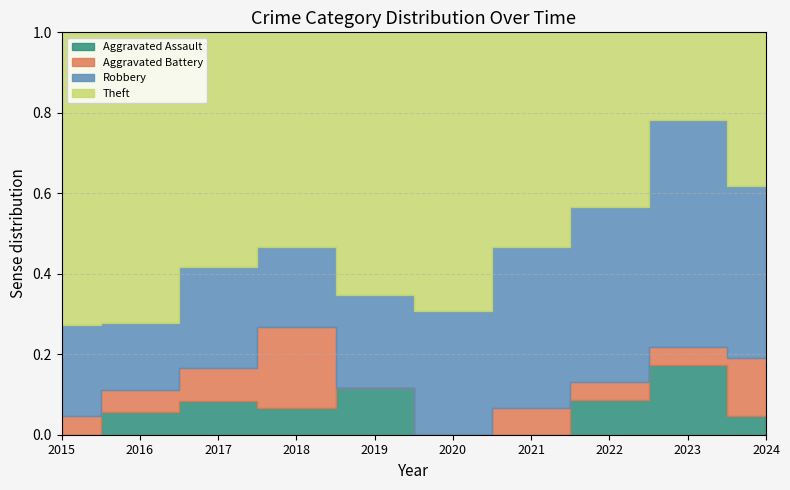

Reading right to left, what are all the values shown in this chart?

Aggravated Assault: 2024=1	2023=4	2022=2	2021=0	2020=0	2019=3	2018=1	2017=1	2016=1	2015=0
Aggravated Battery: 2024=3	2023=1	2022=1	2021=1	2020=0	2019=0	2018=3	2017=1	2016=1	2015=1
Robbery: 2024=9	2023=13	2022=10	2021=6	2020=4	2019=6	2018=3	2017=3	2016=3	2015=5
Theft: 2024=8	2023=5	2022=10	2021=8	2020=9	2019=17	2018=8	2017=7	2016=13	2015=16